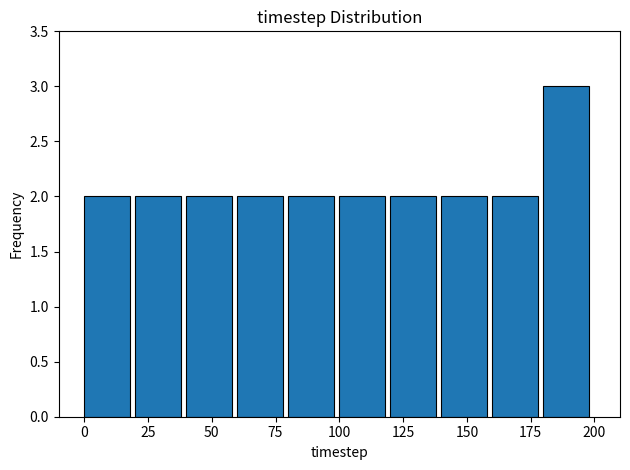

Reading left to right, transcribe this chart: for each bar, give the range it covers on the x-axis and its height. The values are not printed on the chart, so give them approximately, as read against the axis.

0 to 20: 2
20 to 40: 2
40 to 60: 2
60 to 80: 2
80 to 100: 2
100 to 120: 2
120 to 140: 2
140 to 160: 2
160 to 180: 2
180 to 200: 3